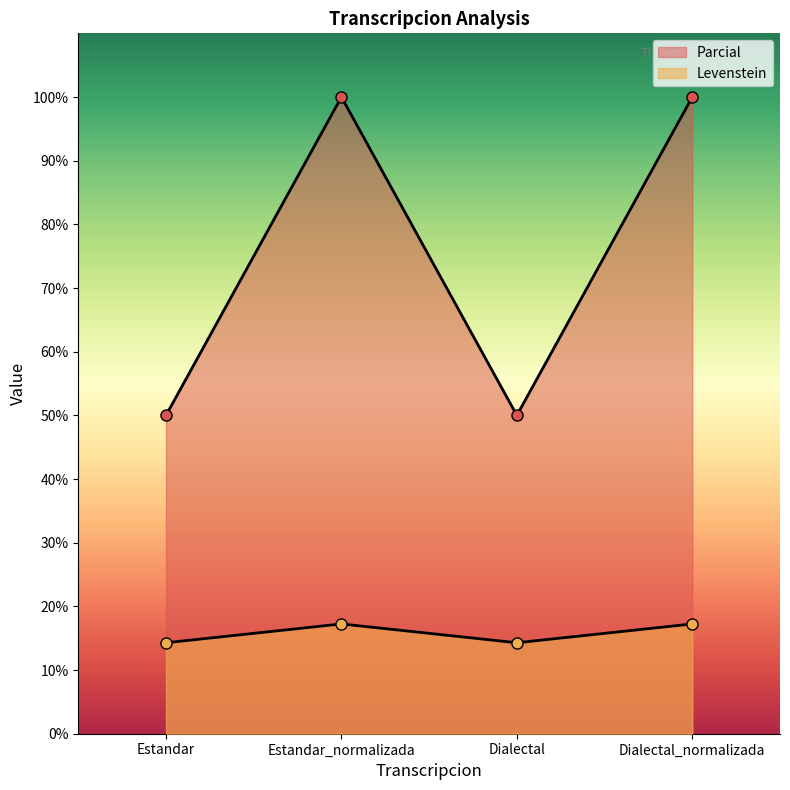

In Levenstein, how many points are lower than both neighbors (excluding endpoints)?

1